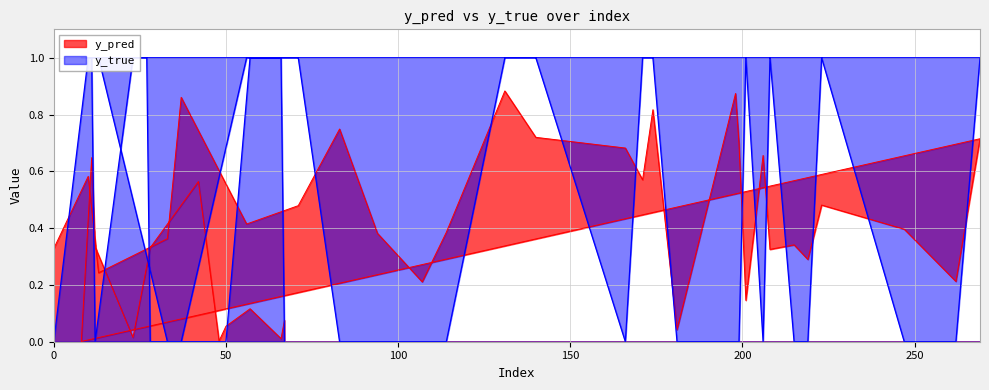

What is the greatest value displayed?

1.0